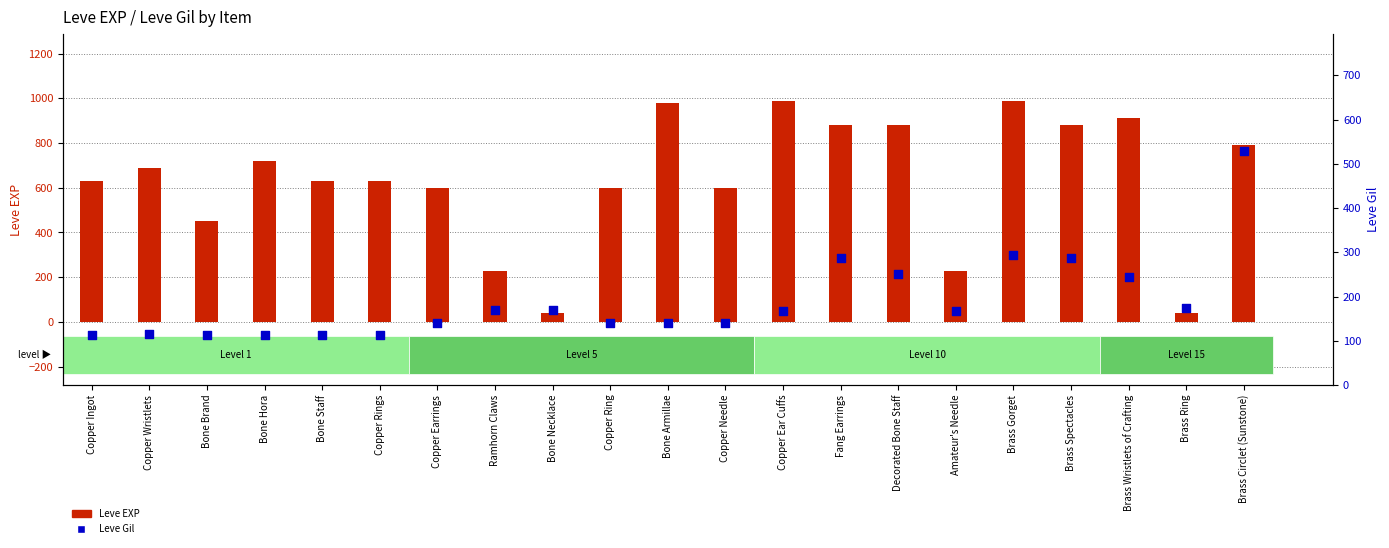

Which series contains the lowest Y value?

Leve EXP